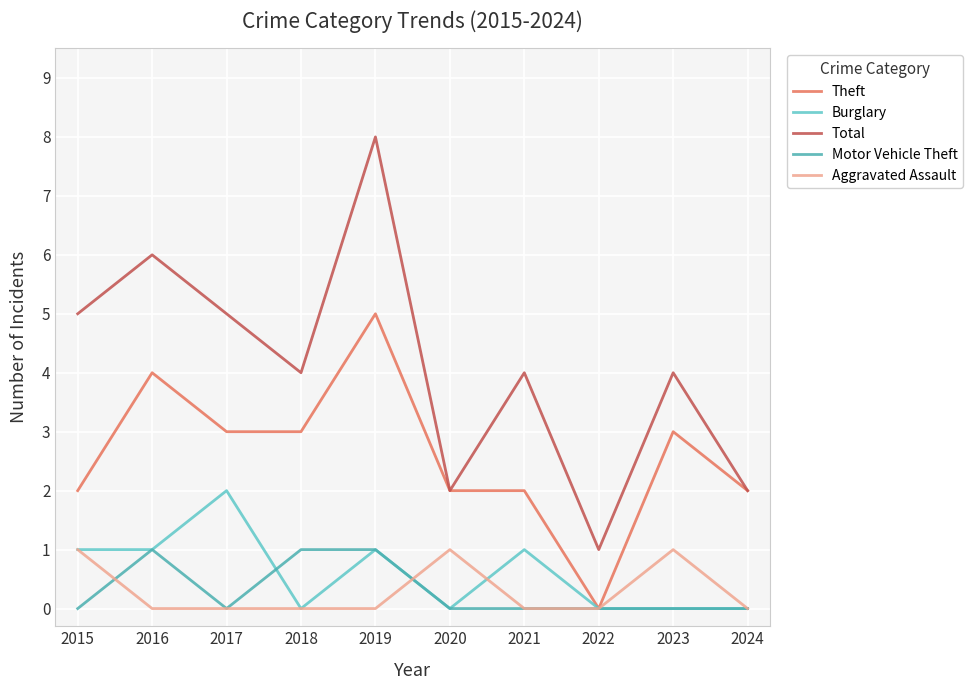

How many Total values are between 2 and 5?

7